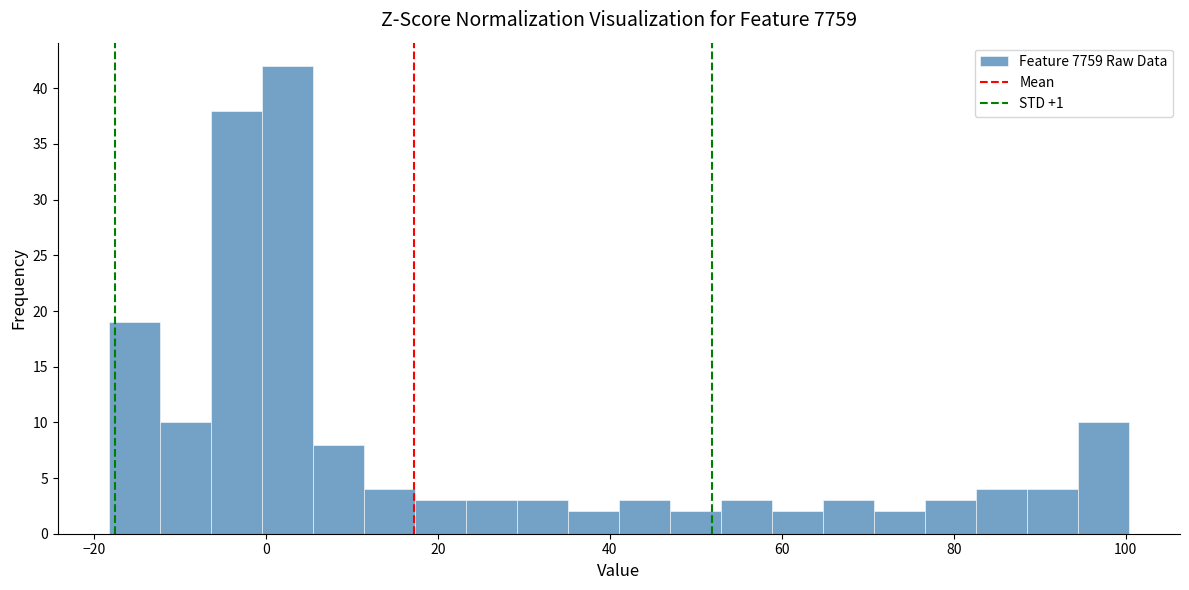

Around what value on the x-axis is the tallest bar? Give the approximate position of its centre, as read against the axis.

2